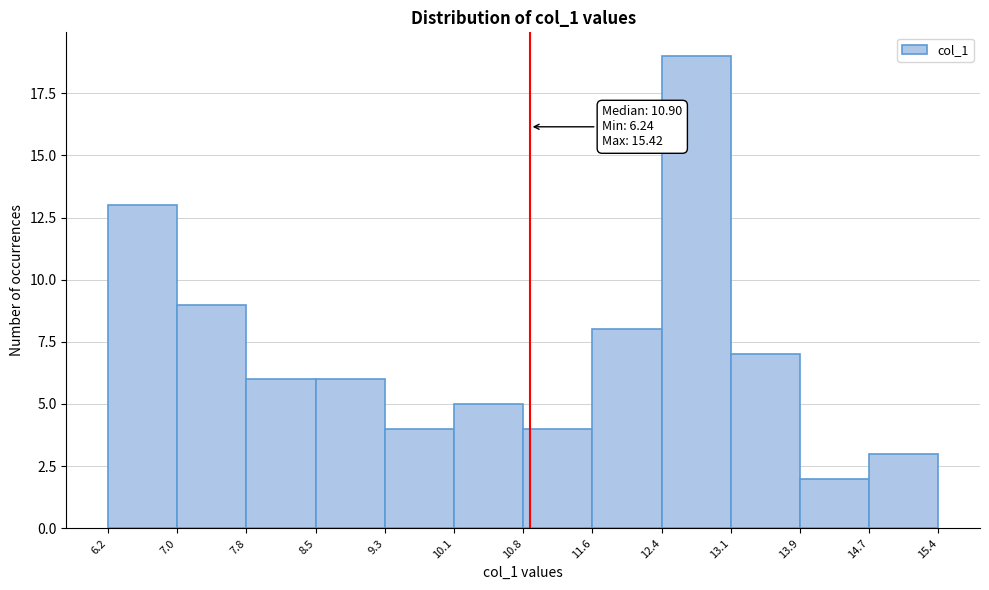

Which range on the x-axis has the tallest bar?

12.4 to 13.1